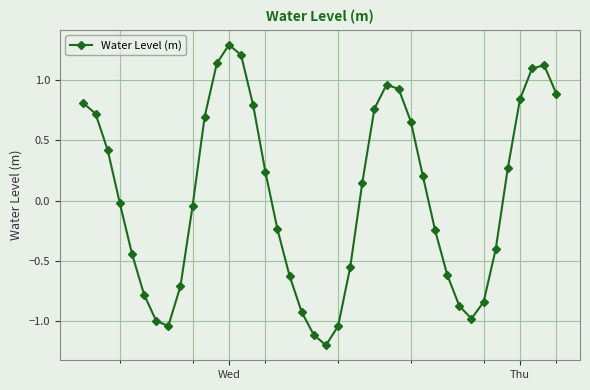

What is the smallest value displayed?

-1.2